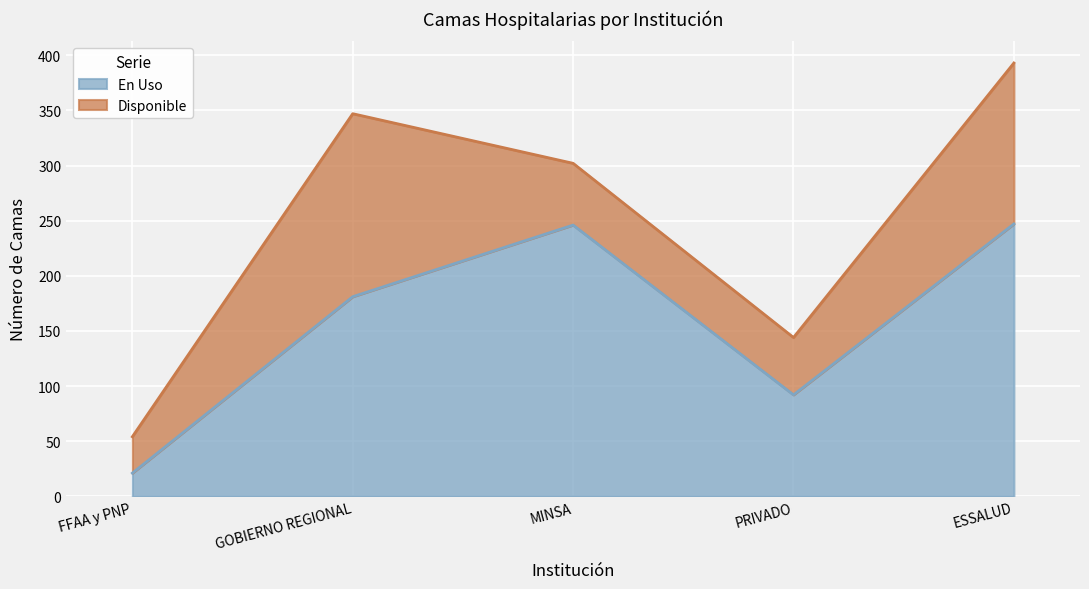

Approximately how many times larger is the value at ESSALUD compared to FFAA y PNP?

11.8